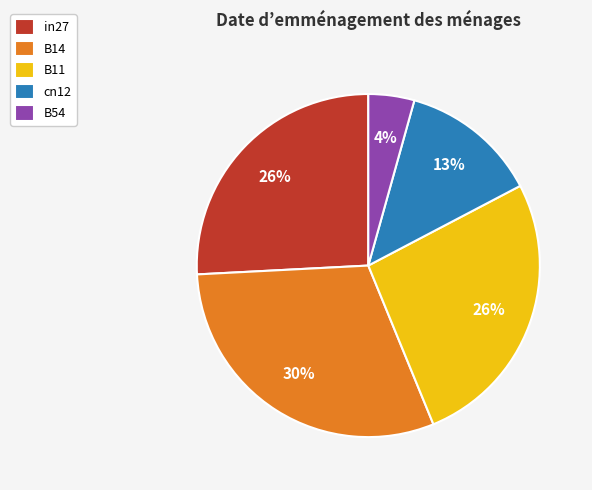

Is the sum of B54 and cn12 greater than half?

No